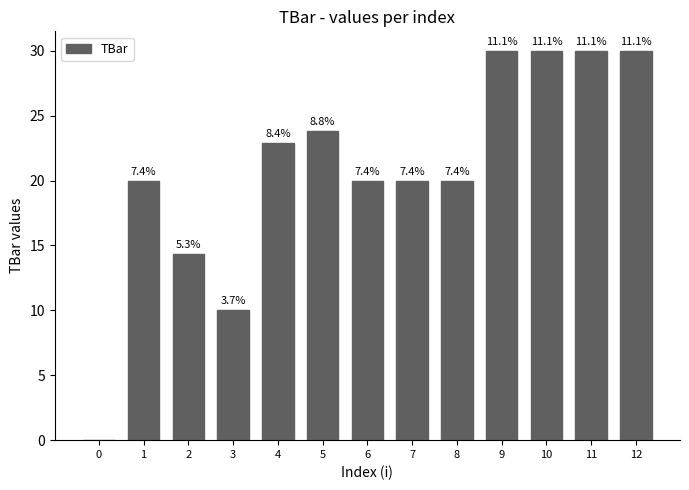

What is the value of the 7th bar from the left?

20.0